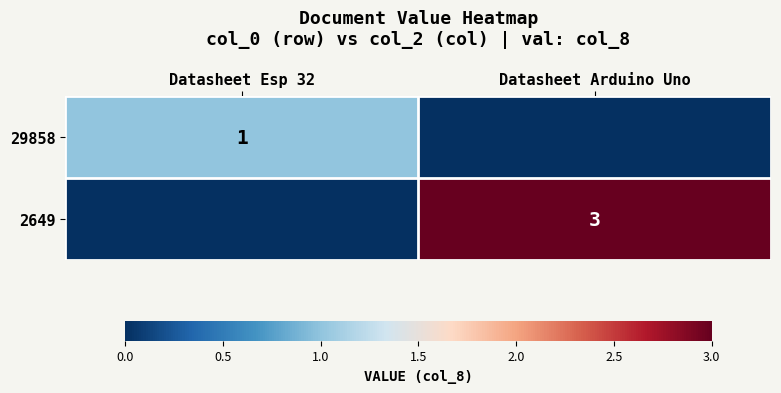

Is it true that 29858 equals 1 at Datasheet Esp 32?

True